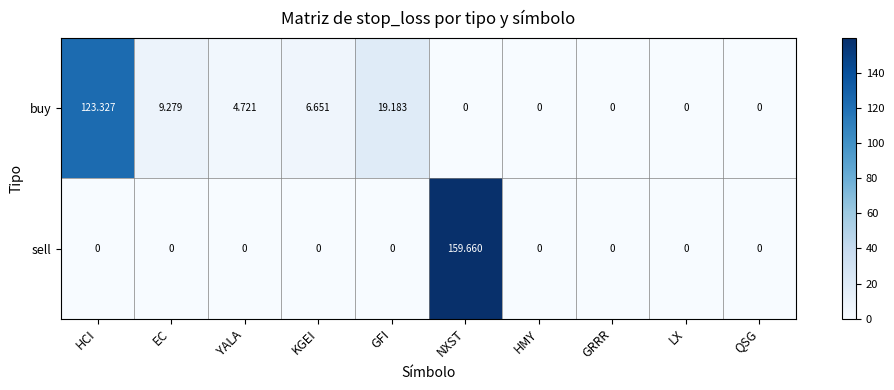

Which series has the largest total across all categories?

buy